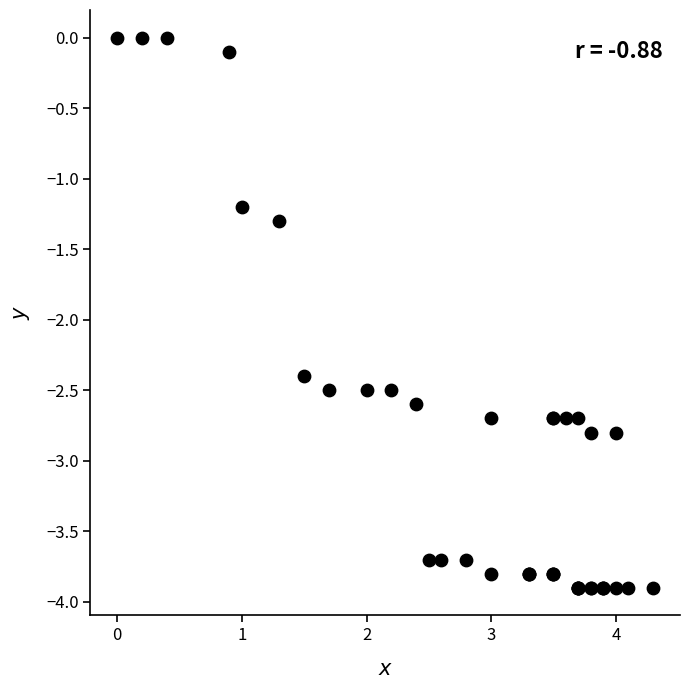

What Y value in the scatter plot is closest to -1?

-1.2